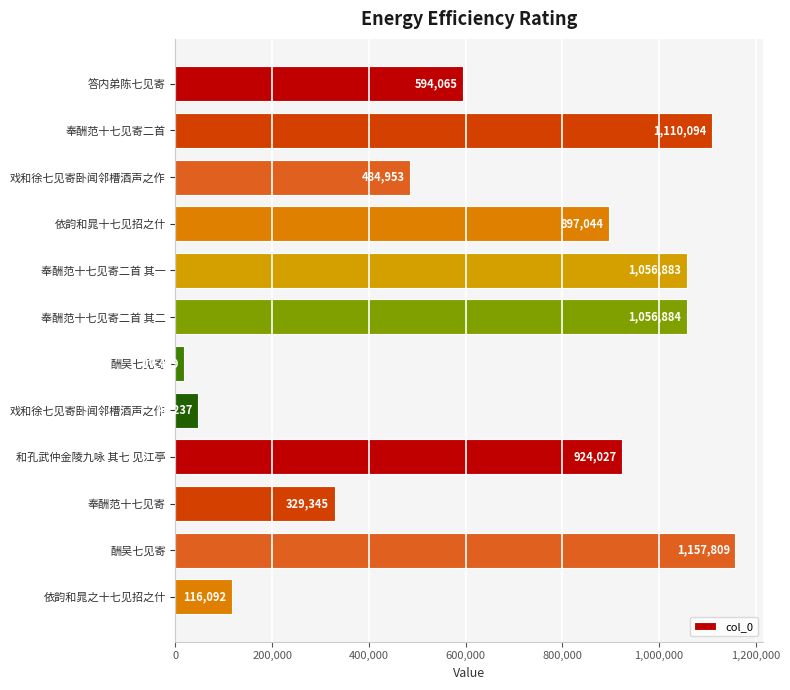

Does the chart contain stacked bars?

No